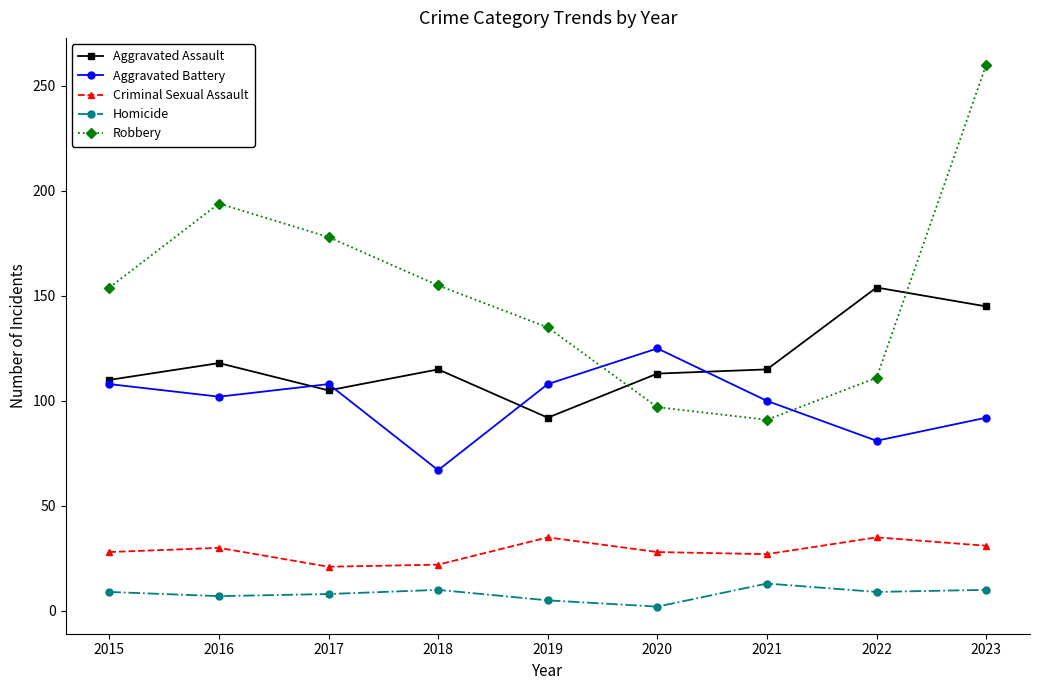

What is the lowest value of the Aggravated Battery series?

67